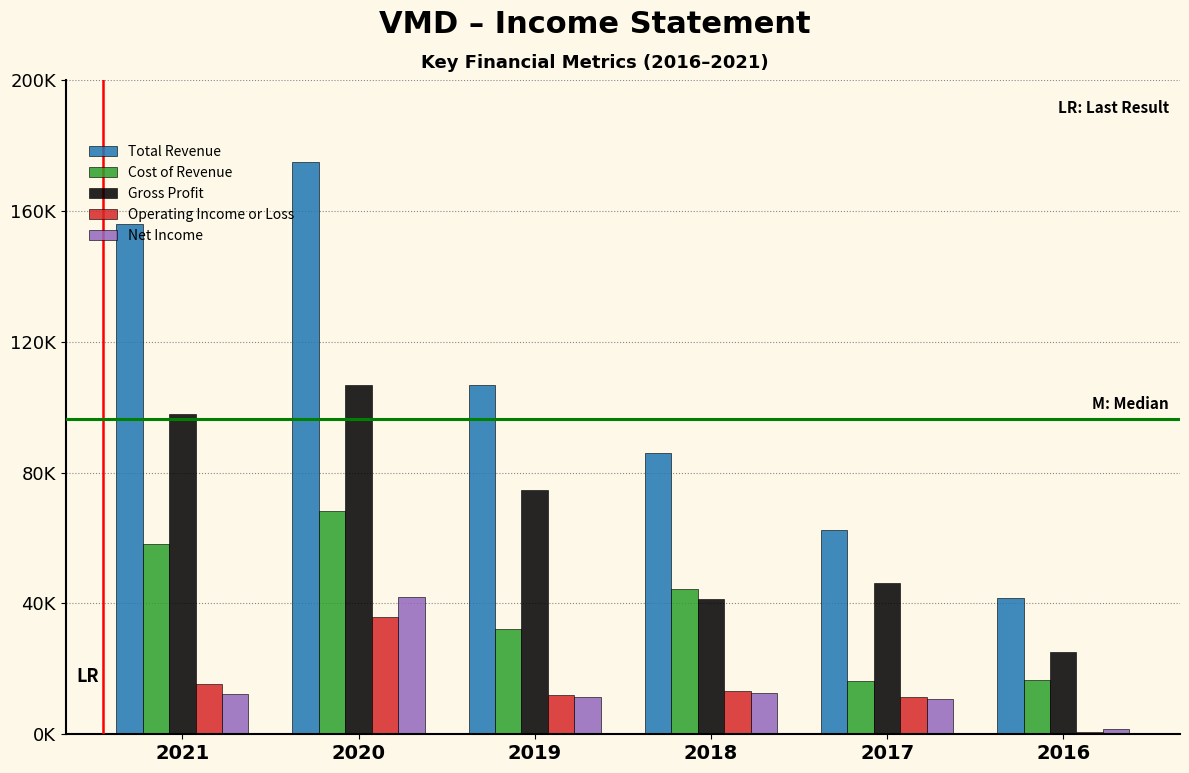

Are the bars grouped side by side (vs. stacked)?

Yes